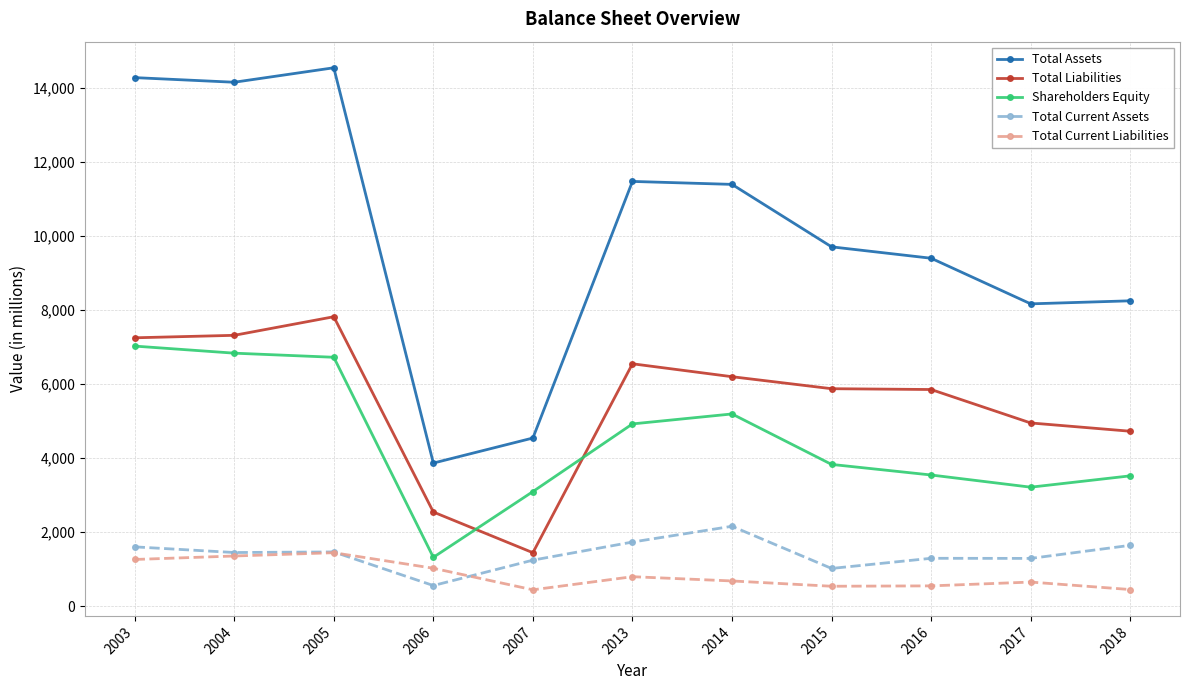

Read the Total Current Assets value at 2017, to the nearest 10.

1290